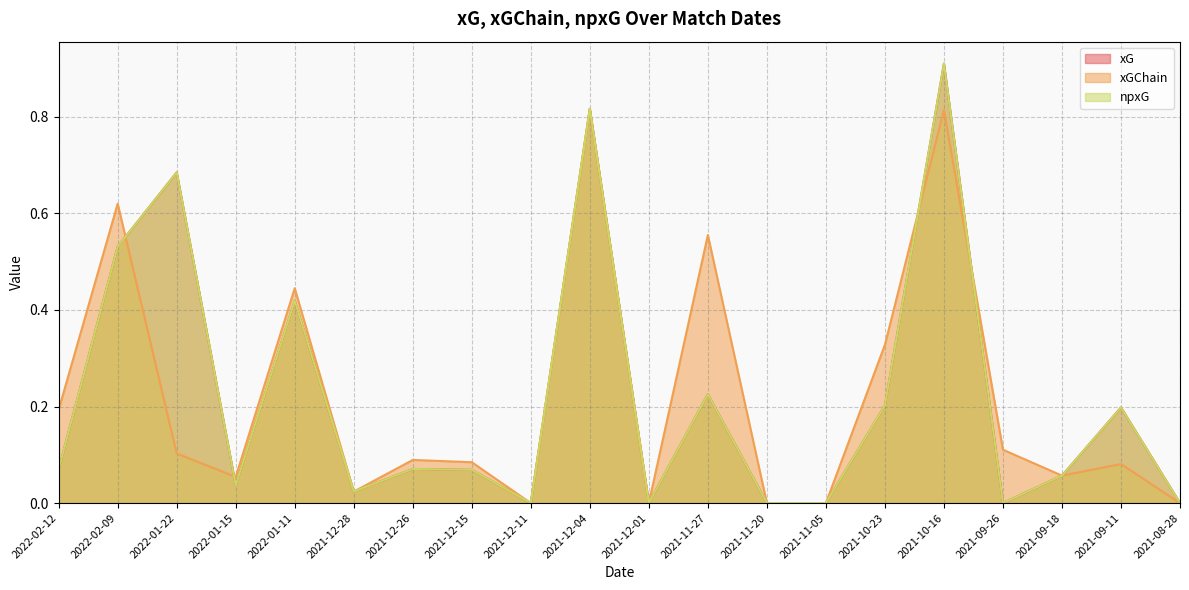

Which series has the largest total across all categories?

xGChain